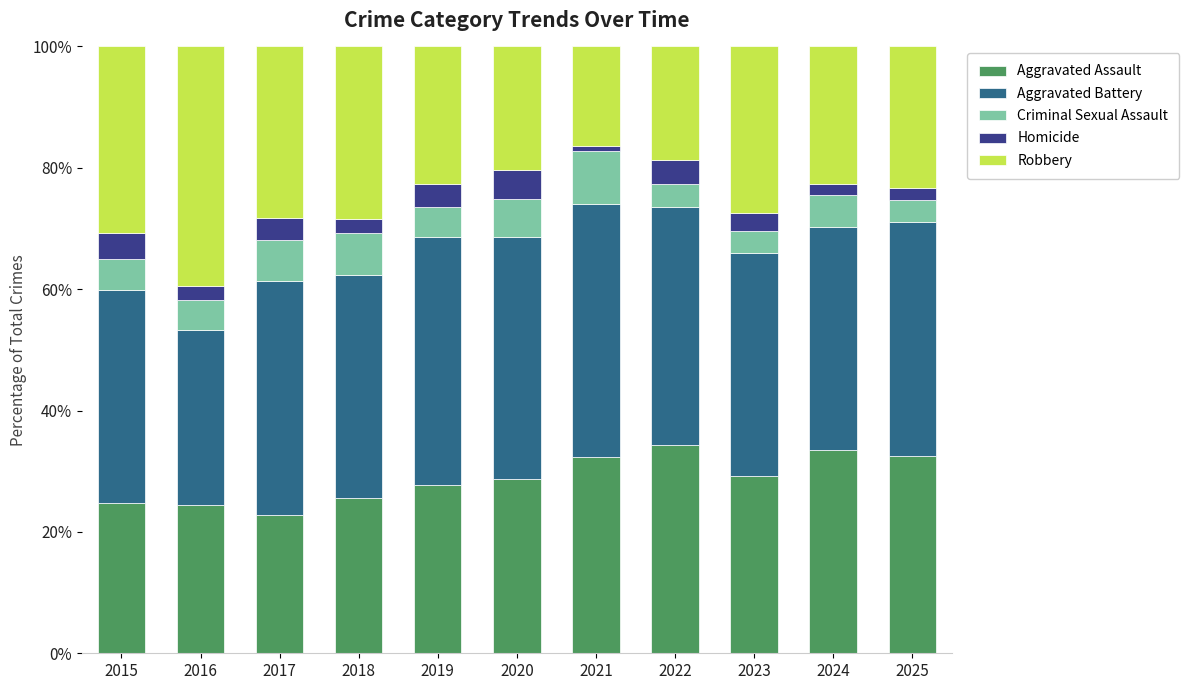

What is the maximum value for Aggravated Assault?

34.4